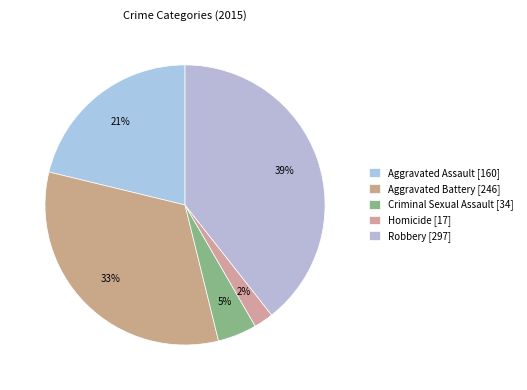

What is the largest slice in the pie chart?

Robbery